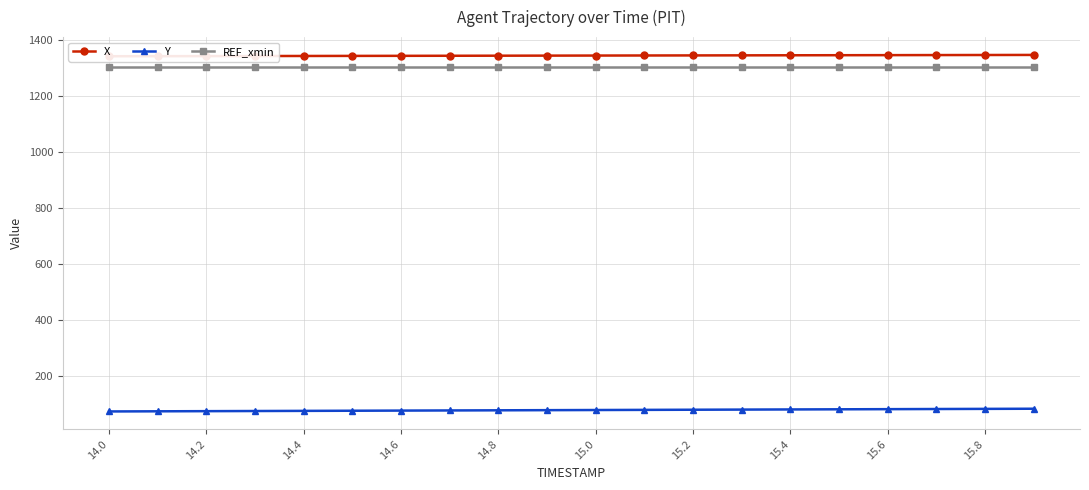

True or false: Y and REF_xmin cross at least once.

False